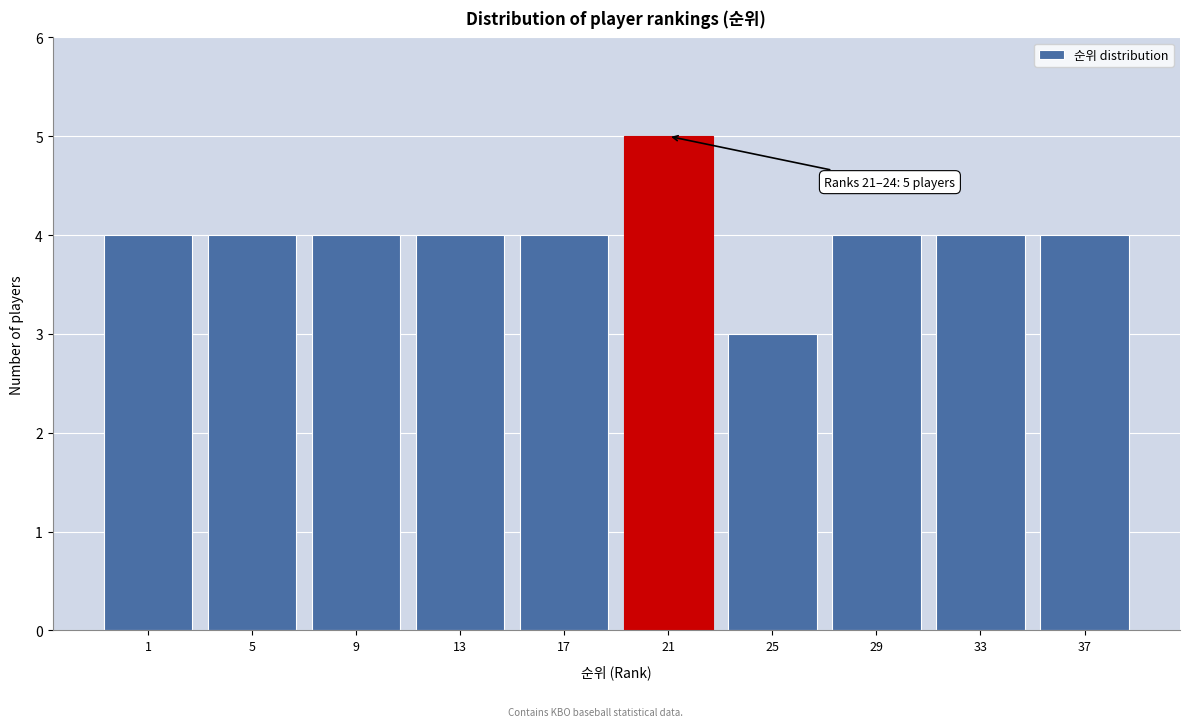

Reading left to right, extract all data points from this chart.

1=4	5=4	9=4	13=4	17=4	21=5	25=3	29=4	33=4	37=4